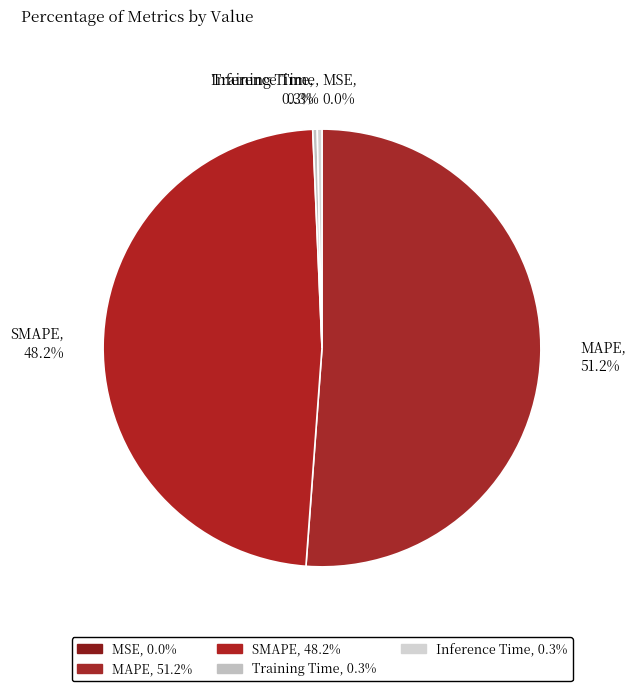

What is the majority slice?

MAPE